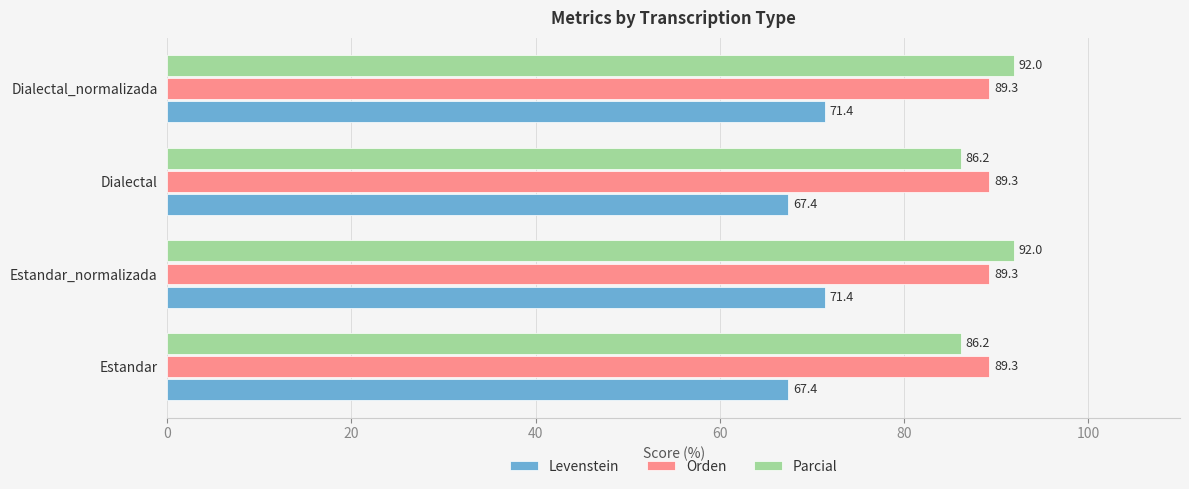

Is the value of Levenstein at Dialectal_normalizada greater than the value of Parcial at Estandar_normalizada?

No